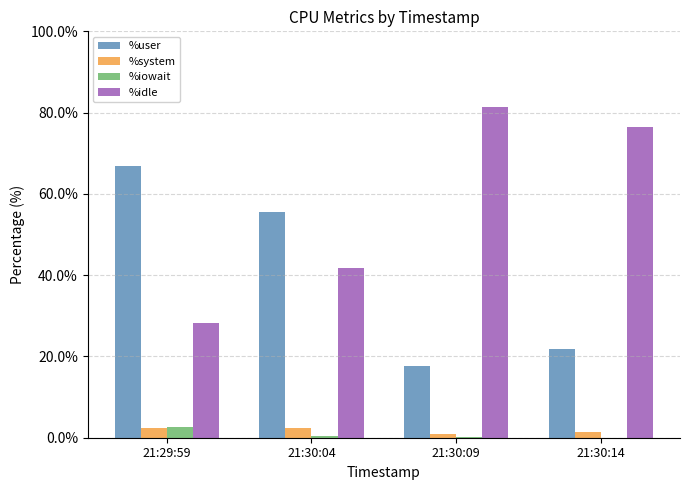

Is it true that %idle equals 9.4 at 21:29:59?

False